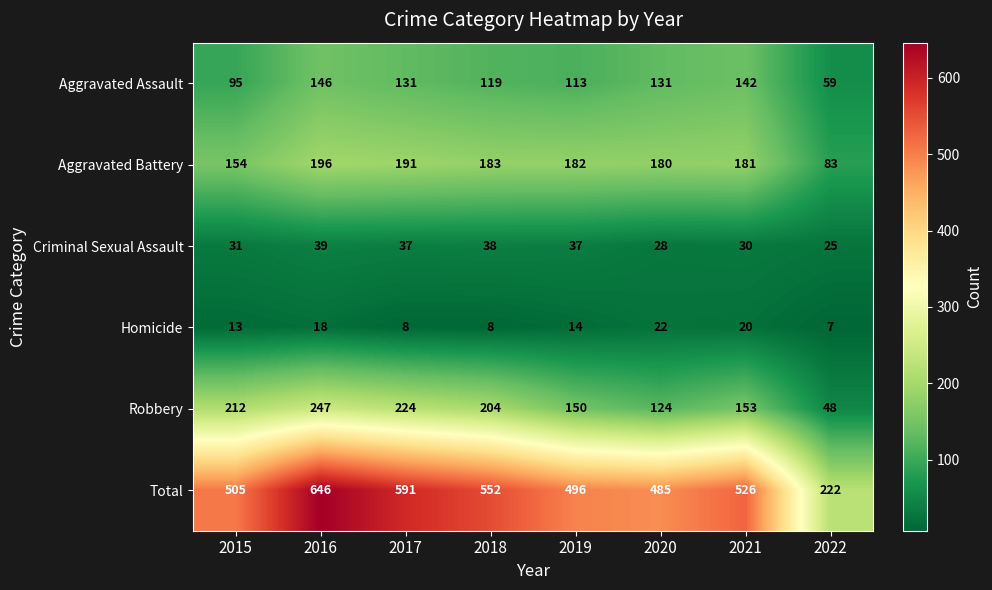

Read the Total value at 2019, to the nearest 5.

495